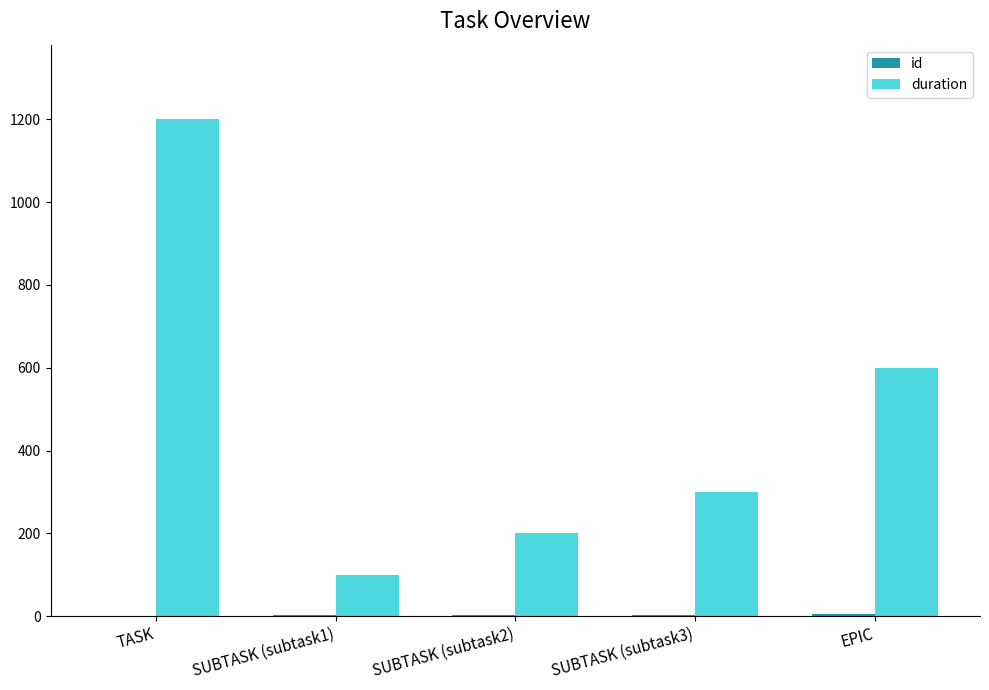

The duration series shows 246 at TASK. True or false?

False